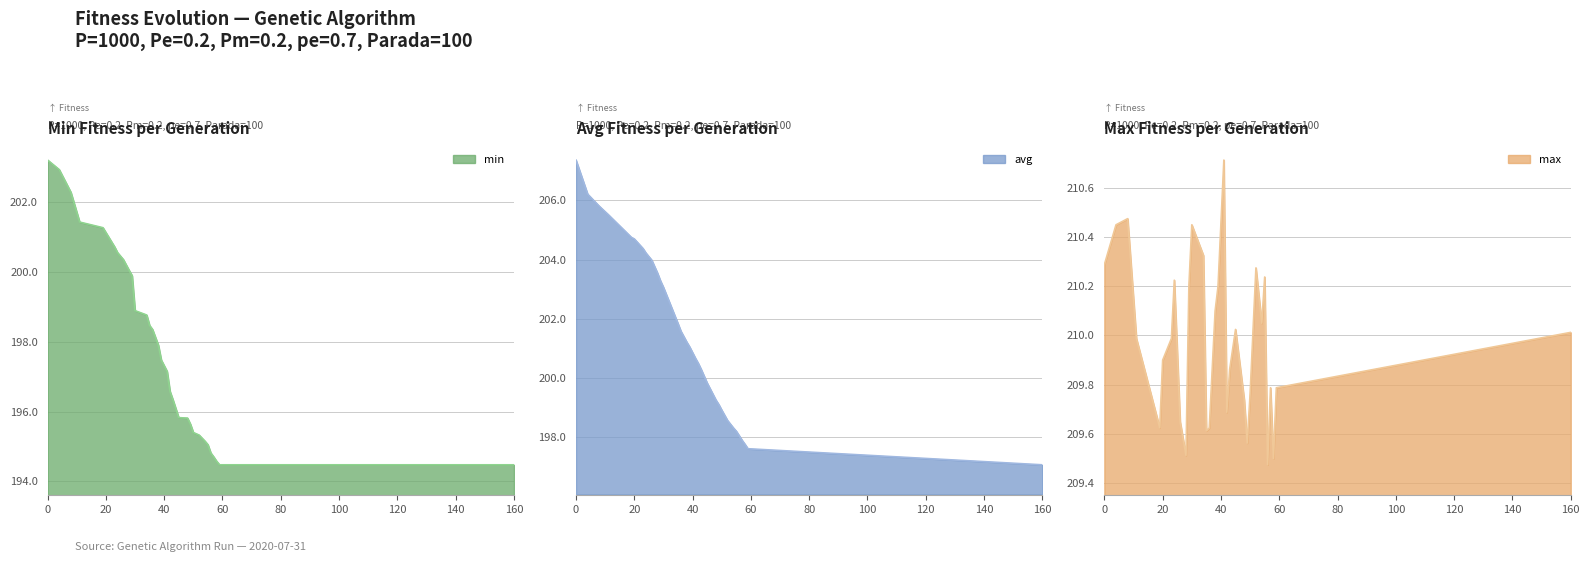

At 36, list the series in order from largest to smallest.

max, avg, min